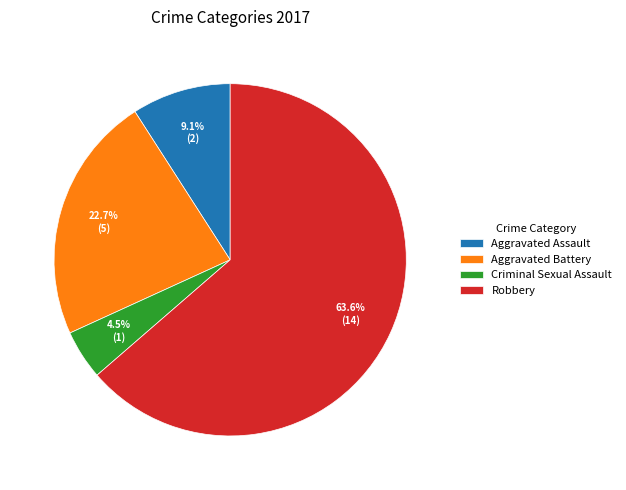

Which category accounts for the majority?

Robbery